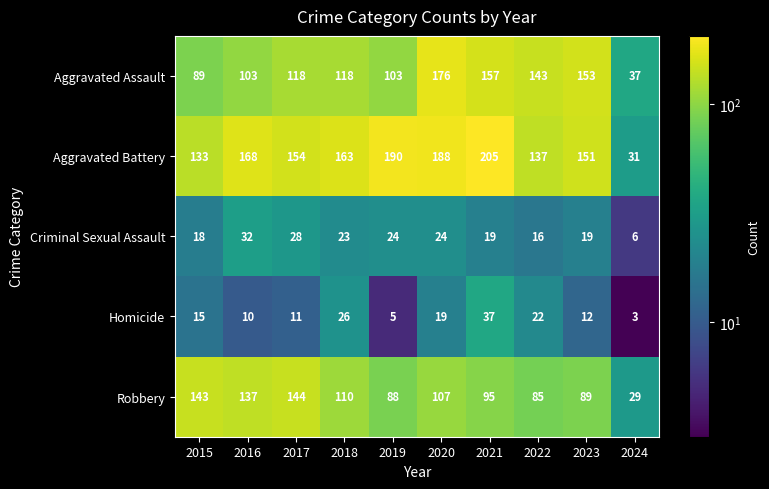

Is it true that Aggravated Assault equals 103 at 2016?

True